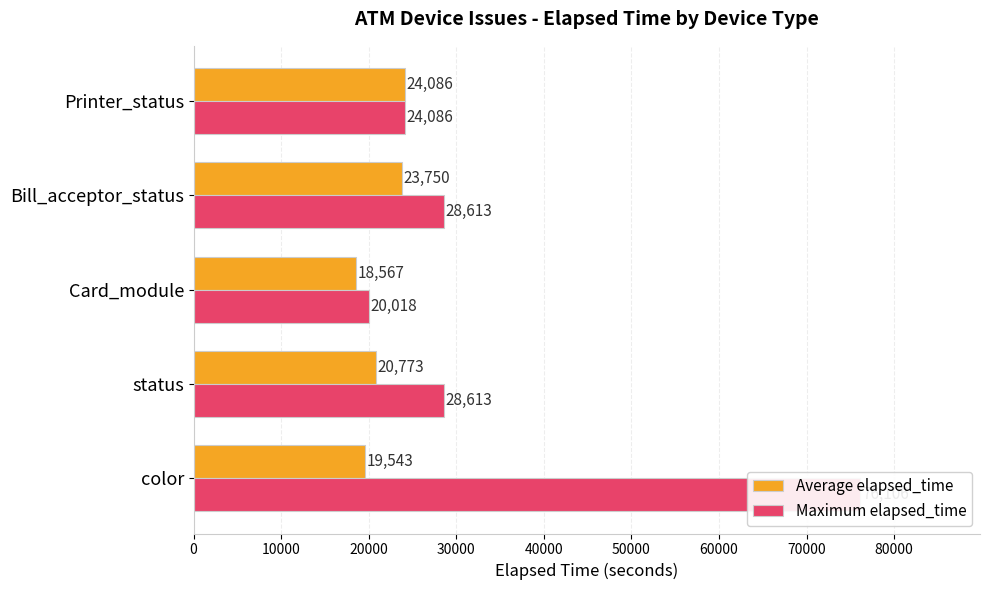

Count the number of categories in the chart.

5